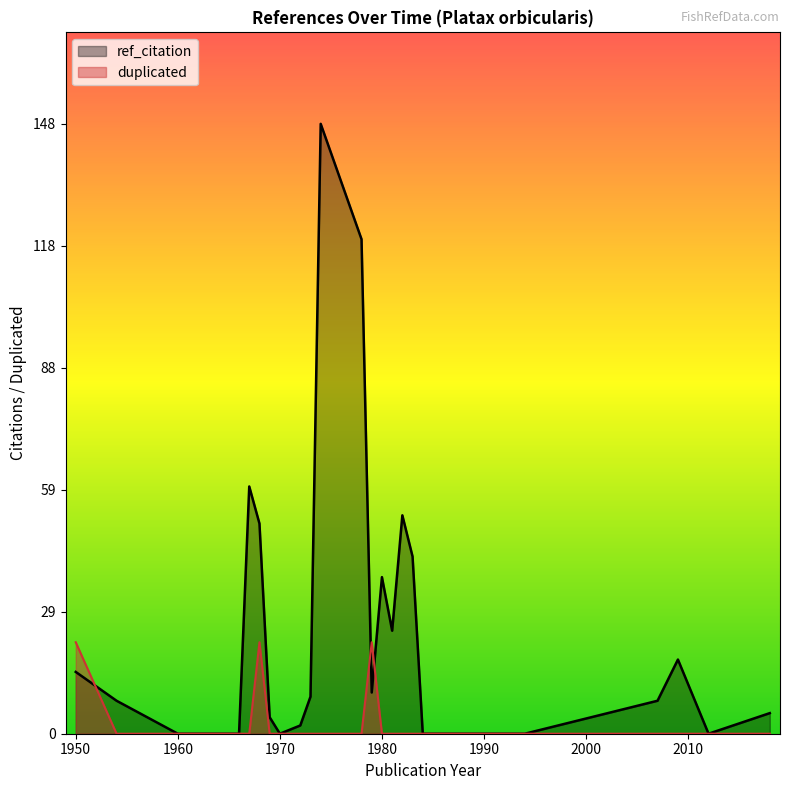

List the series in order of their overall mean, highest first.

ref_citation, duplicated